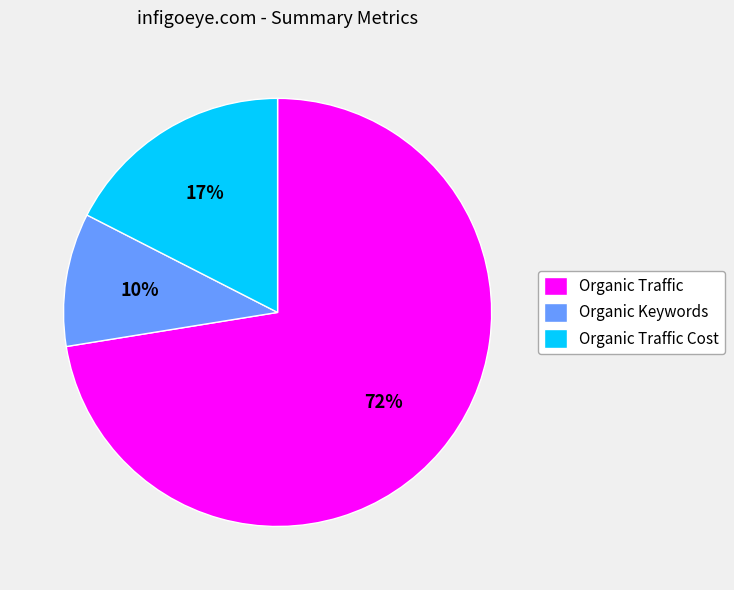

What is the majority slice?

Organic Traffic